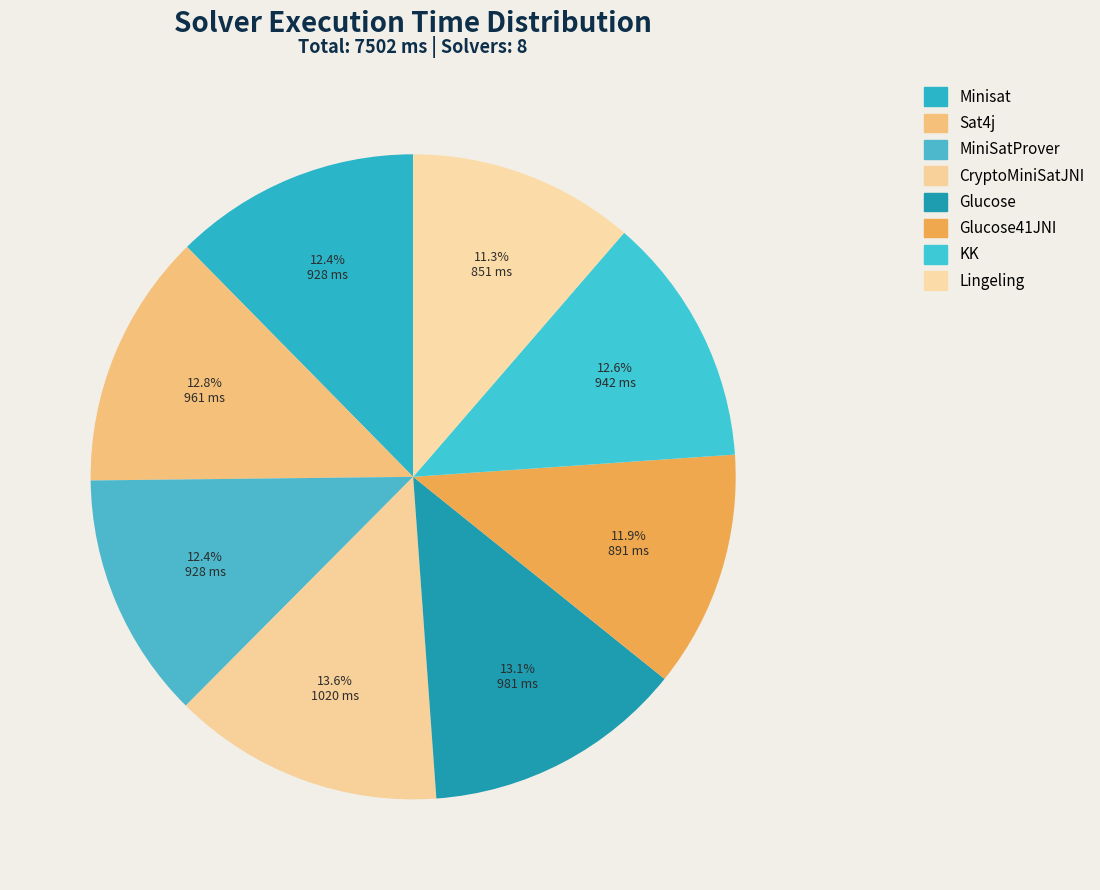

Which category has the biggest portion of the pie?

CryptoMiniSatJNI